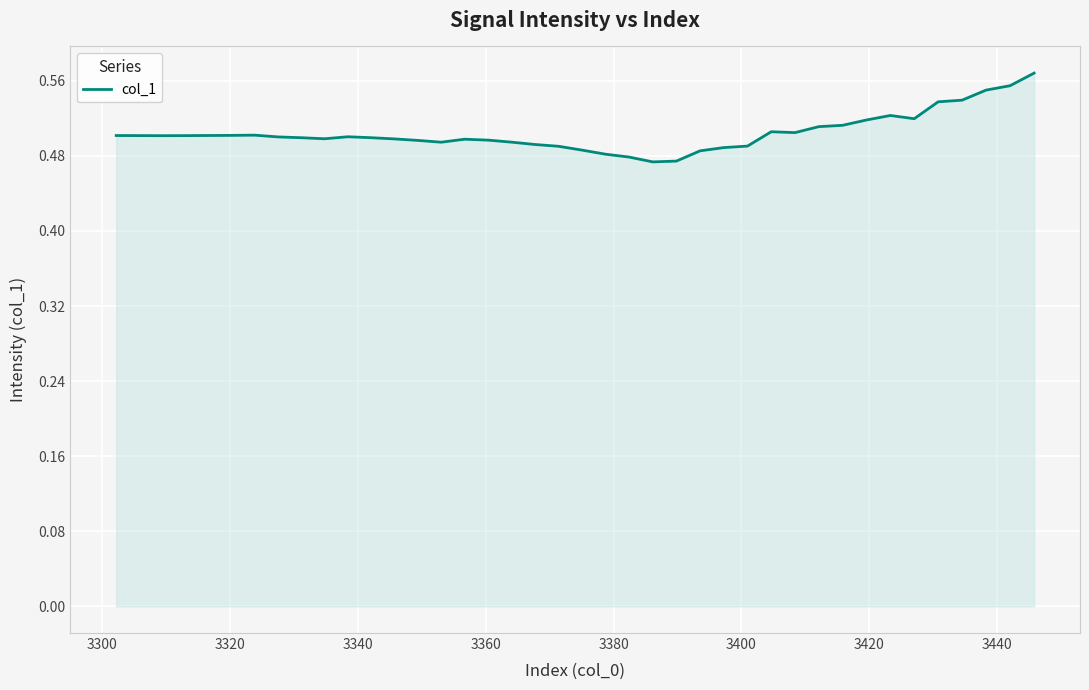

Does the chart display data point markers on the line(s)?

No